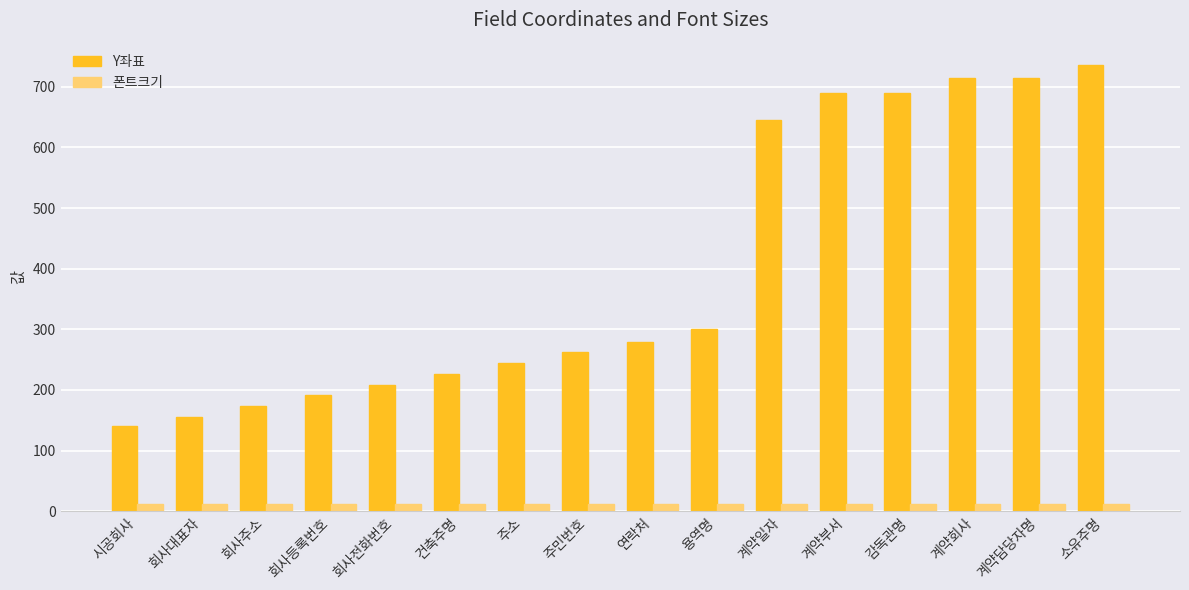

What is the minimum value shown in the chart?

11